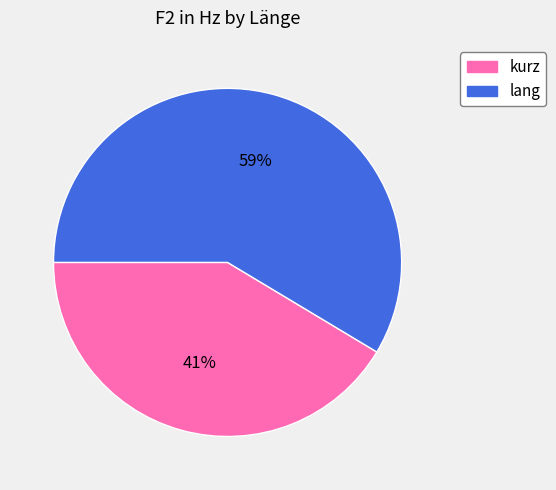

To the nearest percent, what is the average slice percentage?

50%